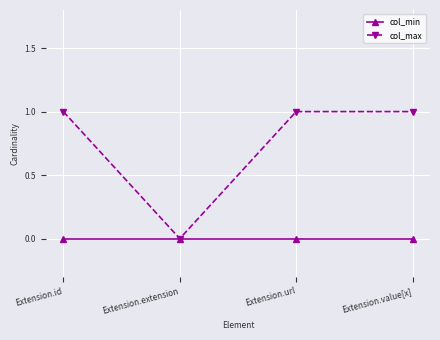

Which series has the widest spread of values?

col_max